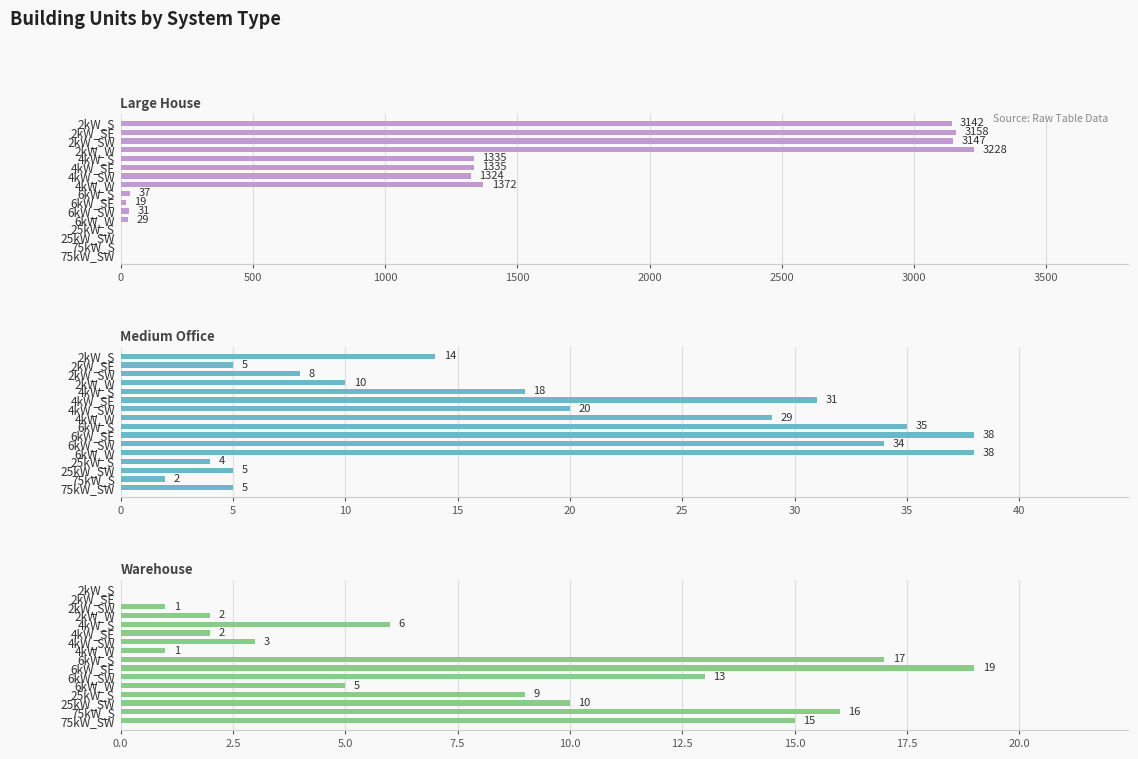

Are the bars horizontal?

Yes